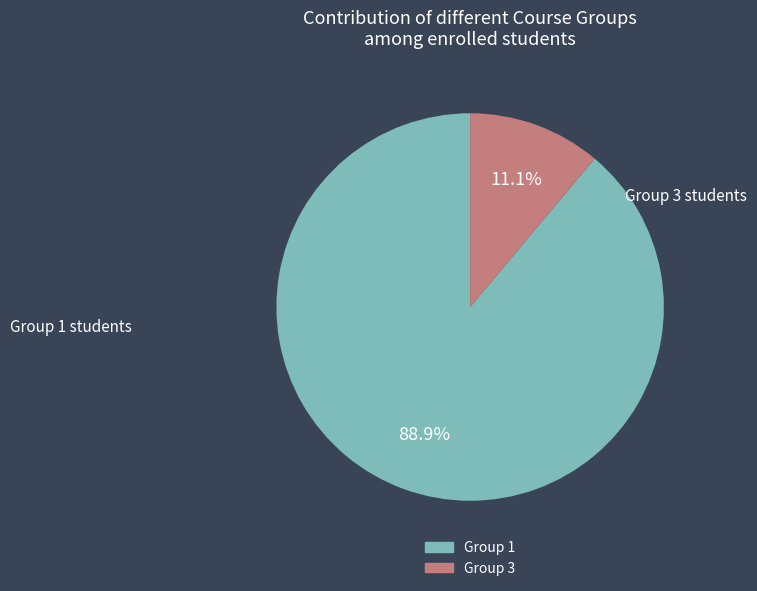

Rank the categories by value from highest to lowest.

Group 1, Group 3